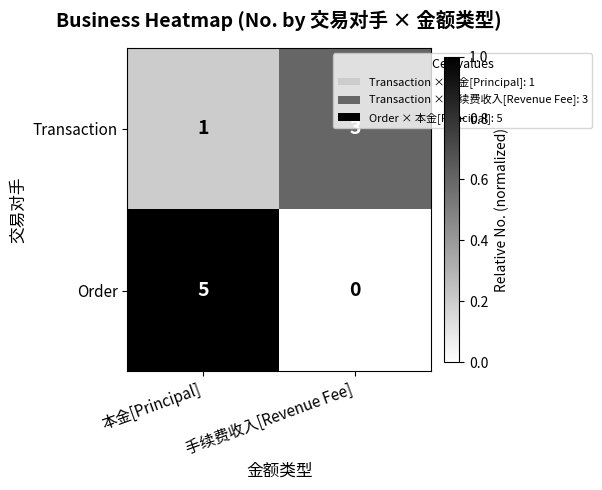

What is the sum of the Order values at 手续费收入[Revenue Fee] and 本金[Principal]?

5